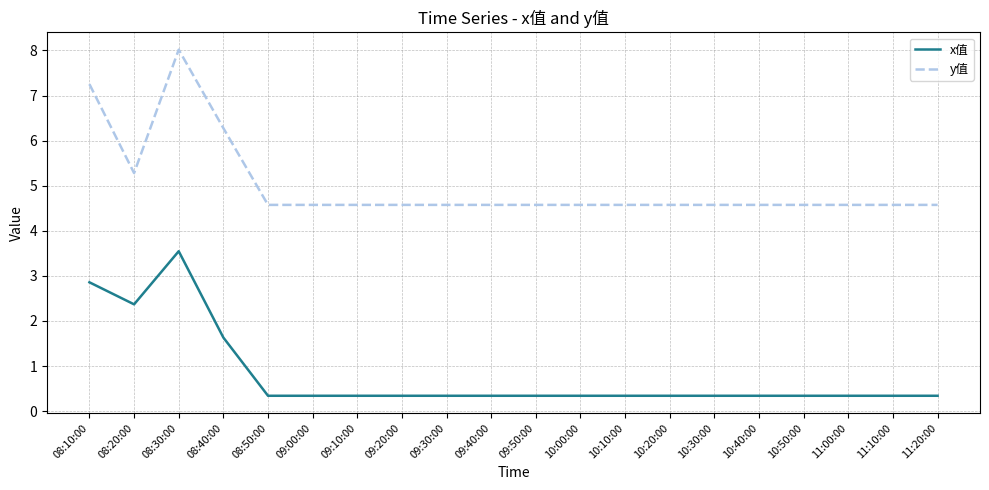

Is the value of x值 at 08:50:00 greater than the value of y值 at 09:00:00?

No